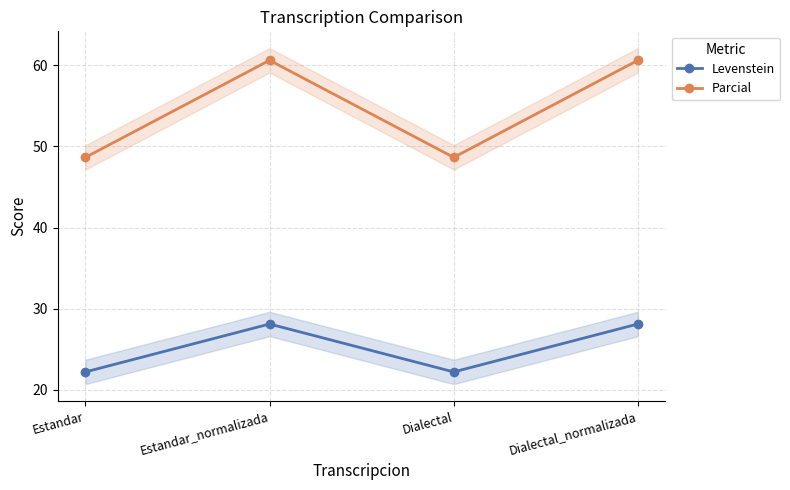

True or false: Parcial and Levenstein cross at least once.

False